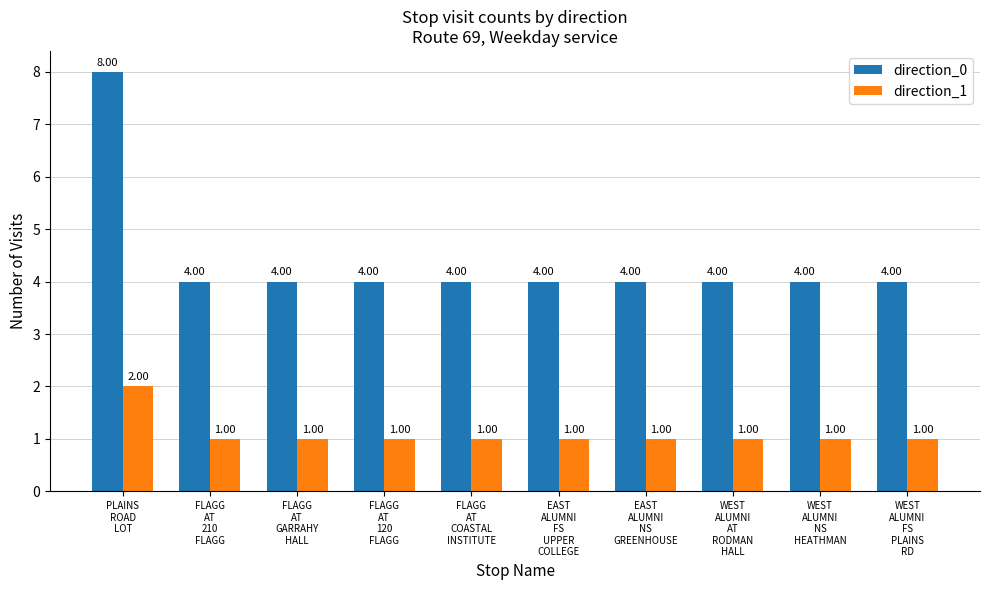

How many data points does each series have?

10